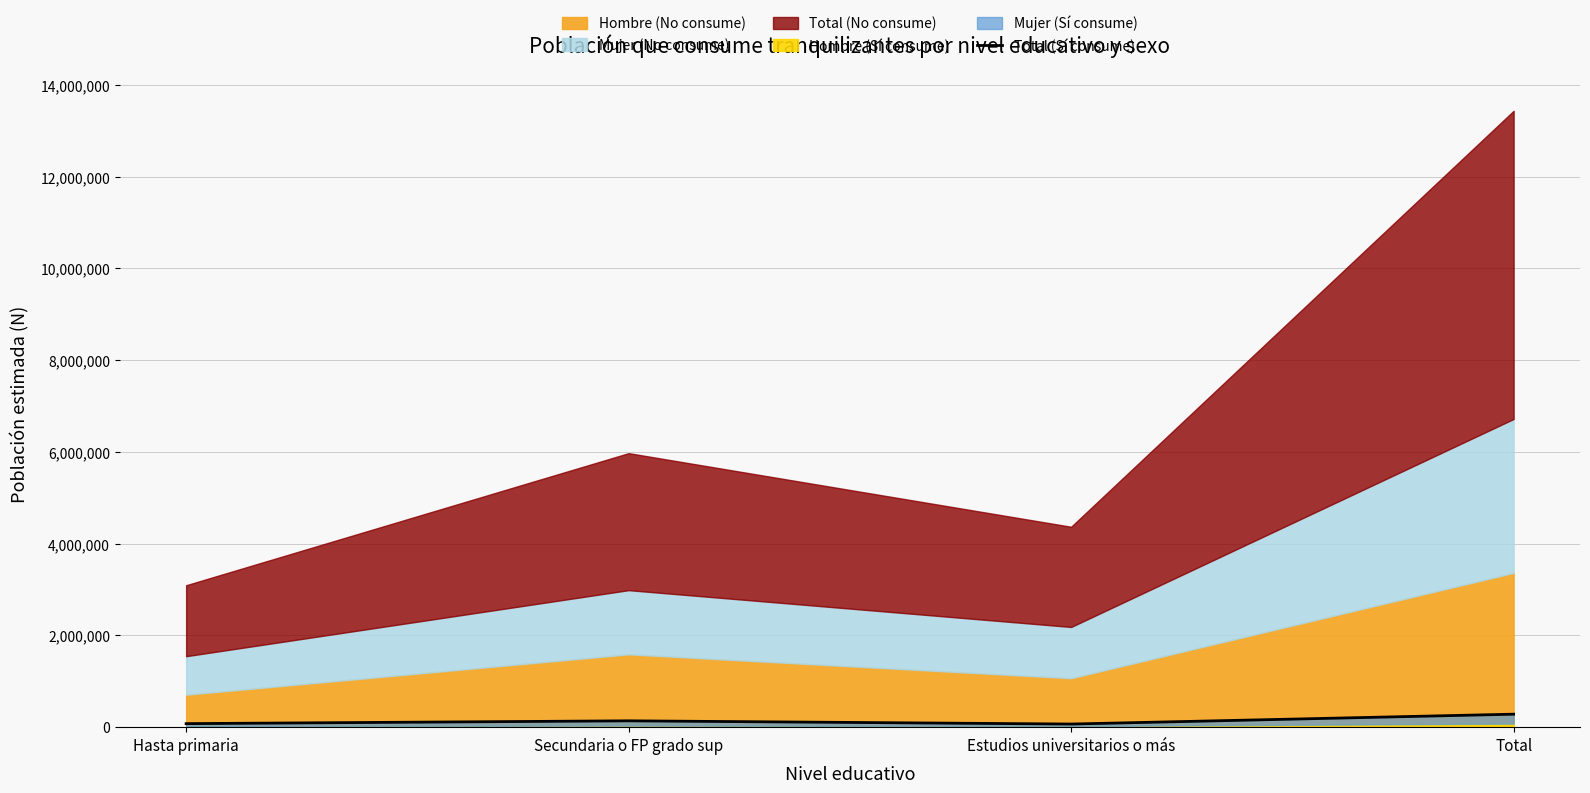

Which label corresponds to the smallest value in the chart?

Estudios universitarios o más